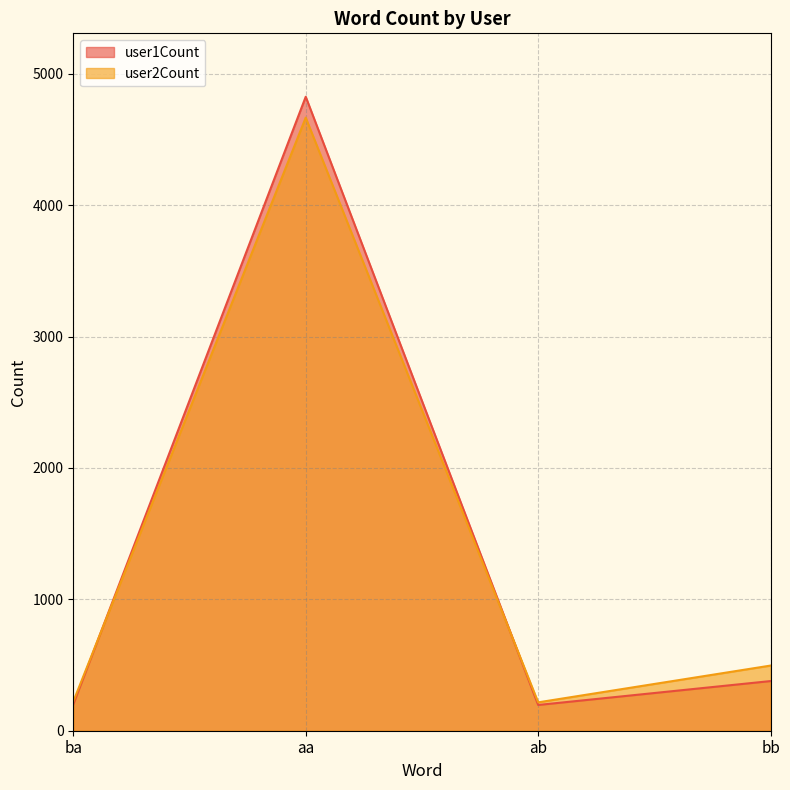

What are all the series names shown in the legend?

user1Count, user2Count